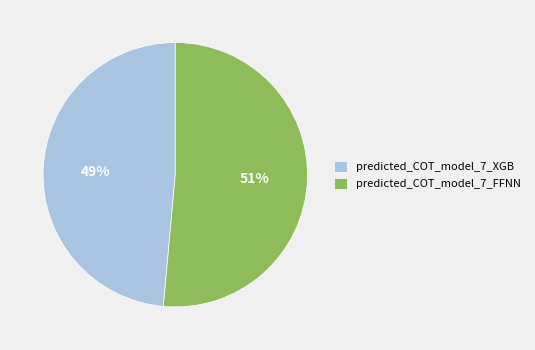

Which slice is the smallest?

predicted_COT_model_7_XGB